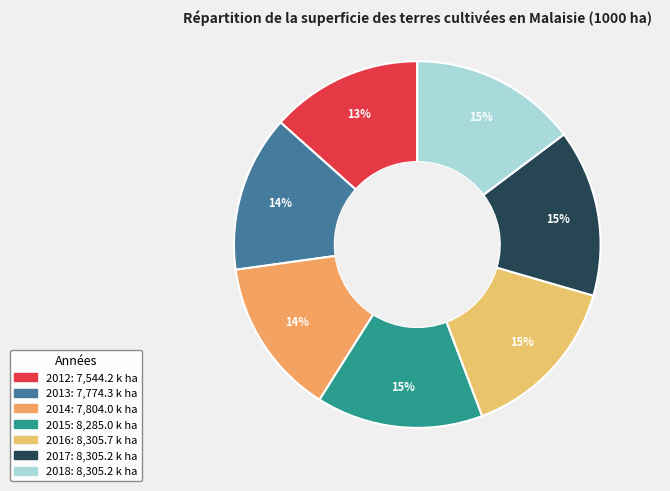

How many segments does this pie chart have?

7